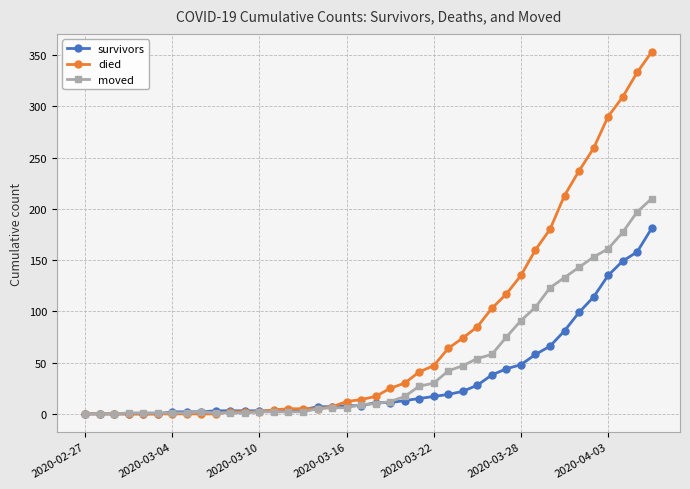

Rank the series by their average value, from lowest to highest.

survivors, moved, died